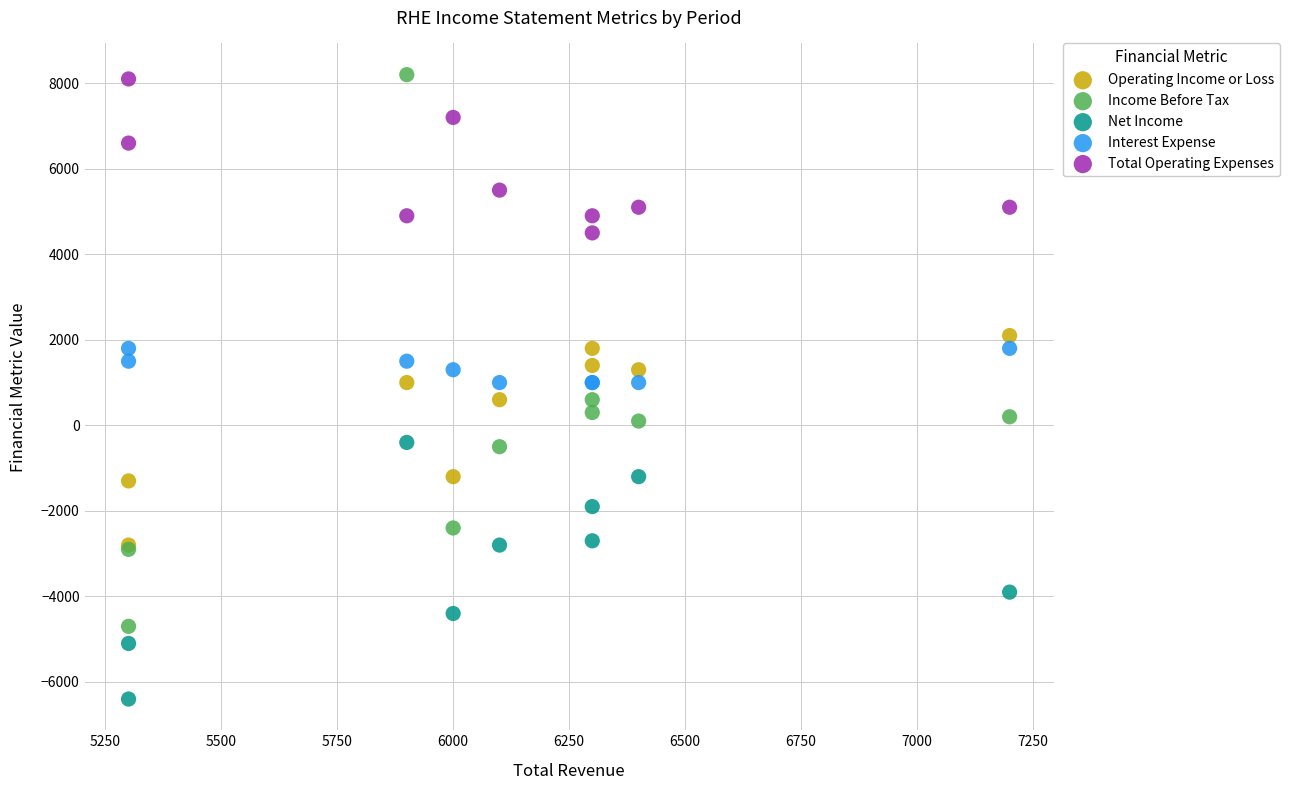

Which series reaches the minimum Y coordinate?

Net Income